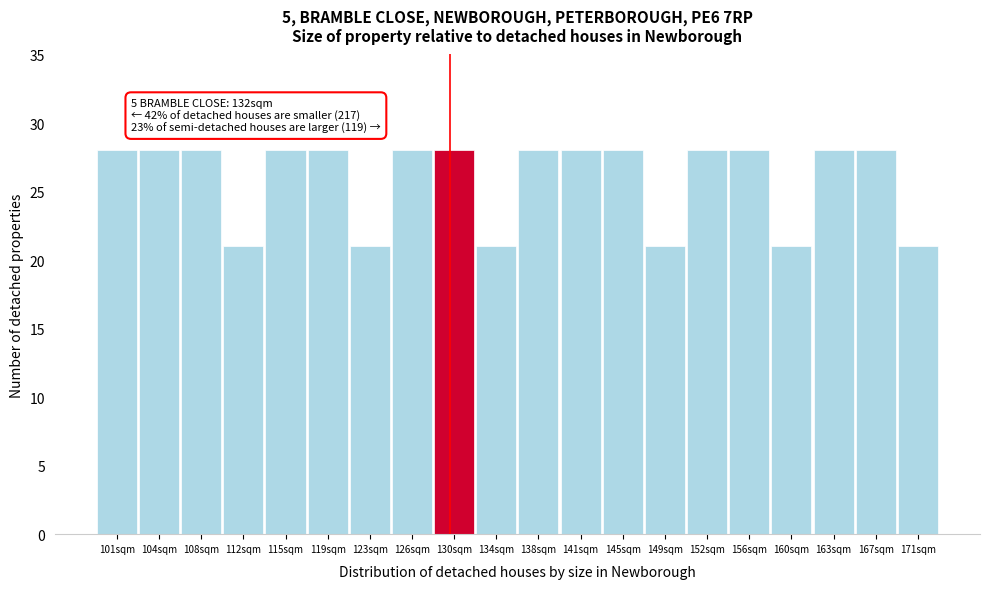

Reading left to right, transcribe all the data shown in this chart.

28	28	28	21	28	28	21	28	28	21	28	28	28	21	28	28	21	28	28	21